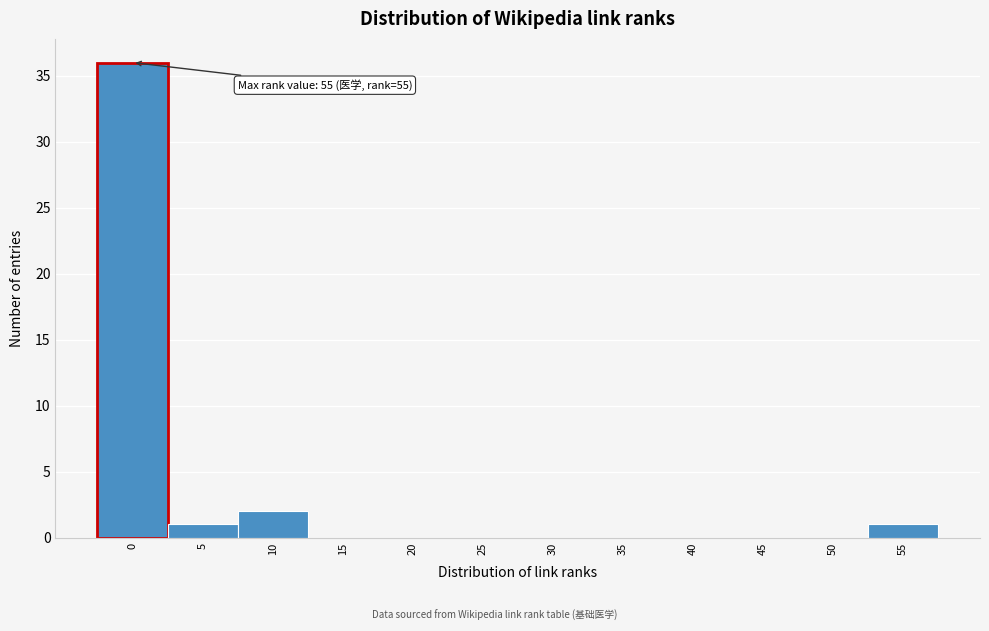

Reading left to right, extract all data points from this chart.

0=36	5=1	10=2	15=0	20=0	25=0	30=0	35=0	40=0	45=0	50=0	55=1